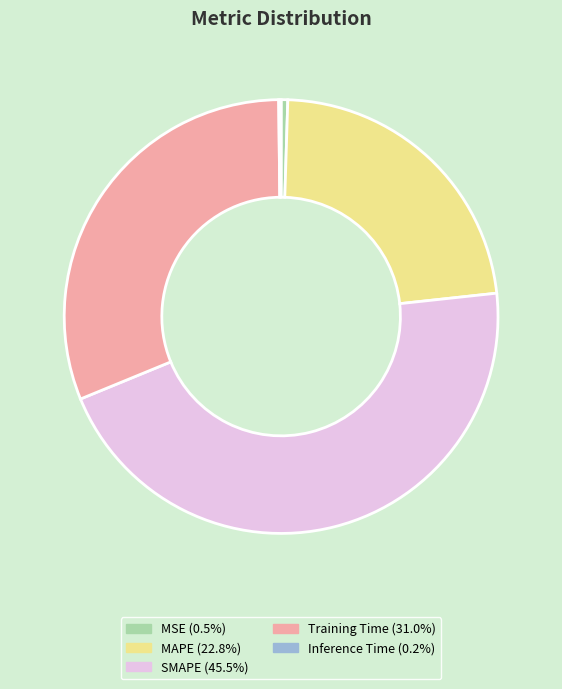

Is MAPE the majority of the pie?

No